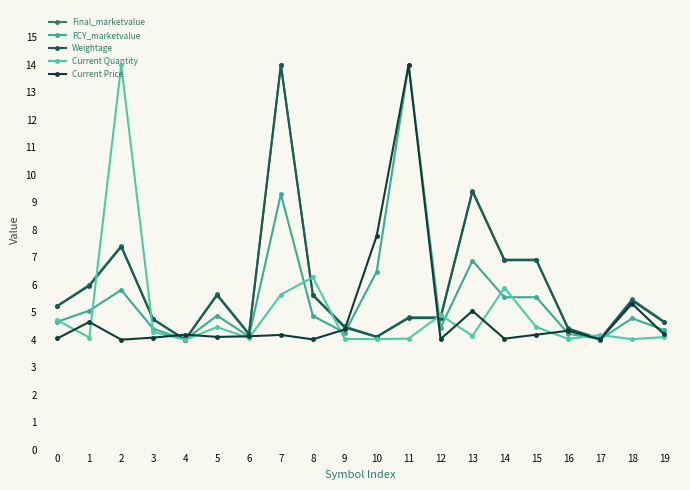

Is this an area chart (filled region under the line)?

No